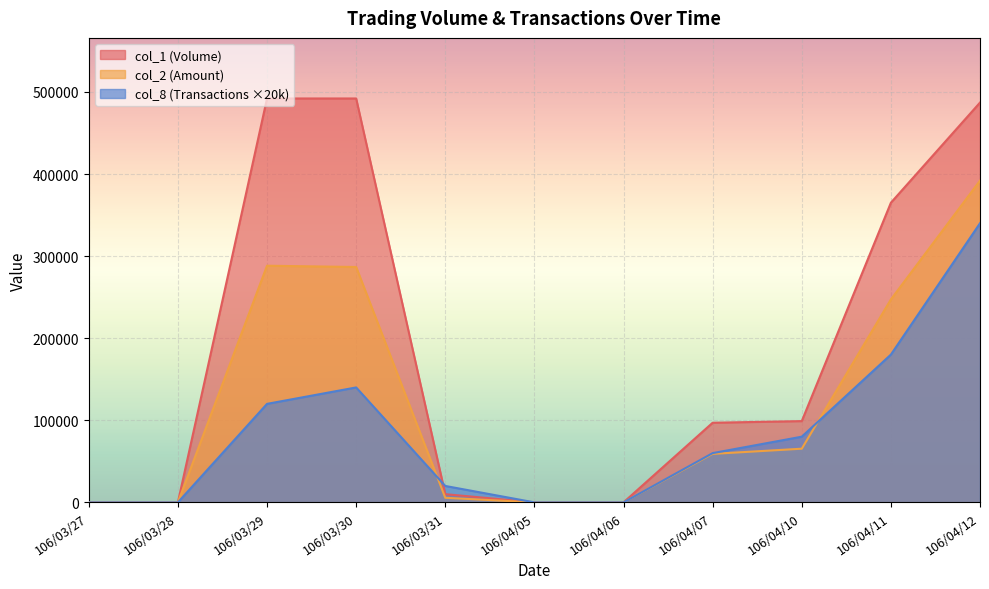

Is the value of col_2 at 106/04/07 greater than the value of col_8 at 106/03/27?

Yes